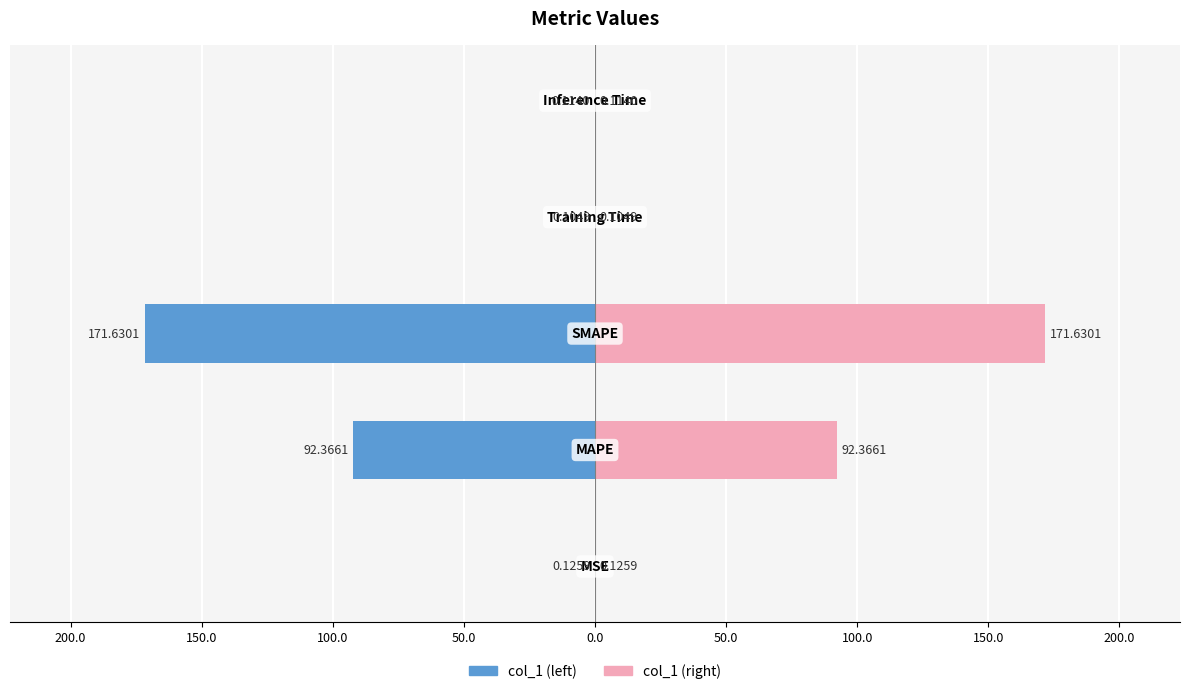

True or false: col_1 (right) has a value of 0.0 at 50.0.

False